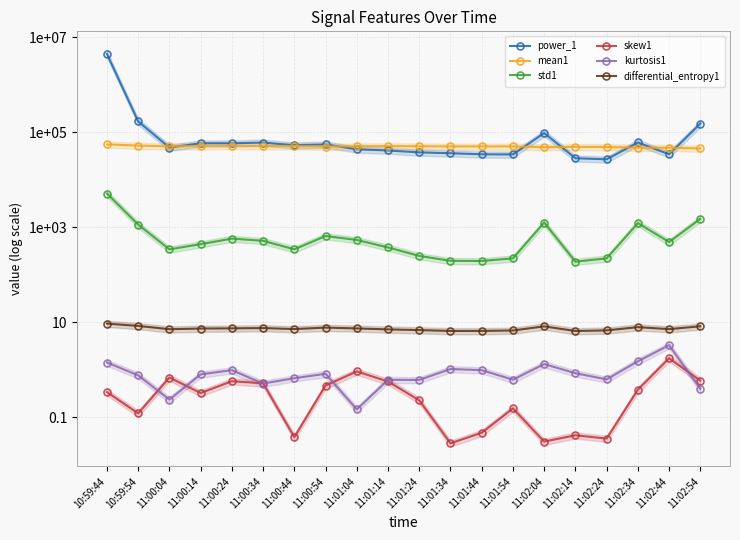

List the series in order of their peak value, lowest first.

skew1, kurtosis1, differential_entropy1, std1, mean1, power_1